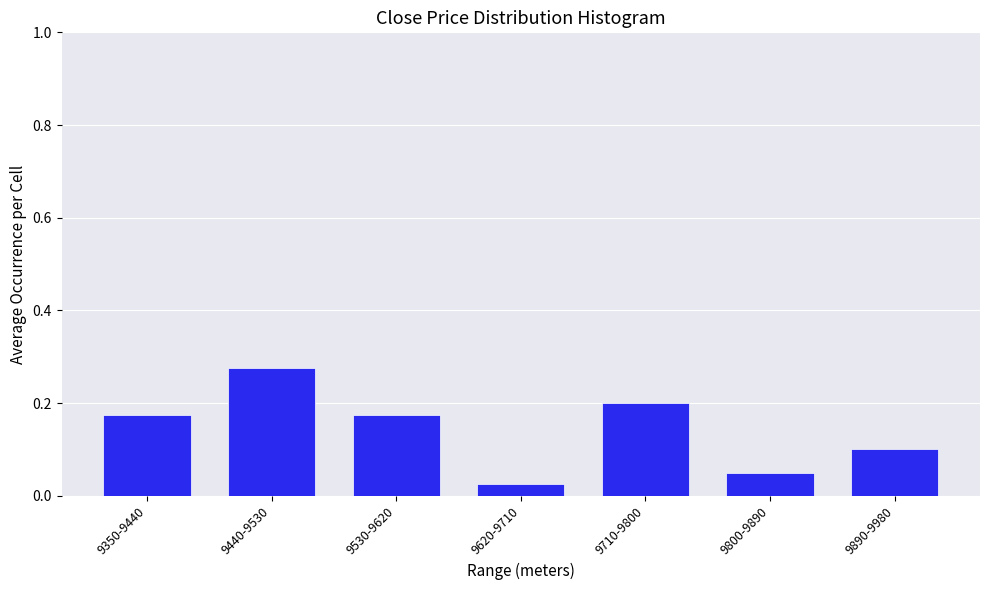

What is the sum of all values?

1.0